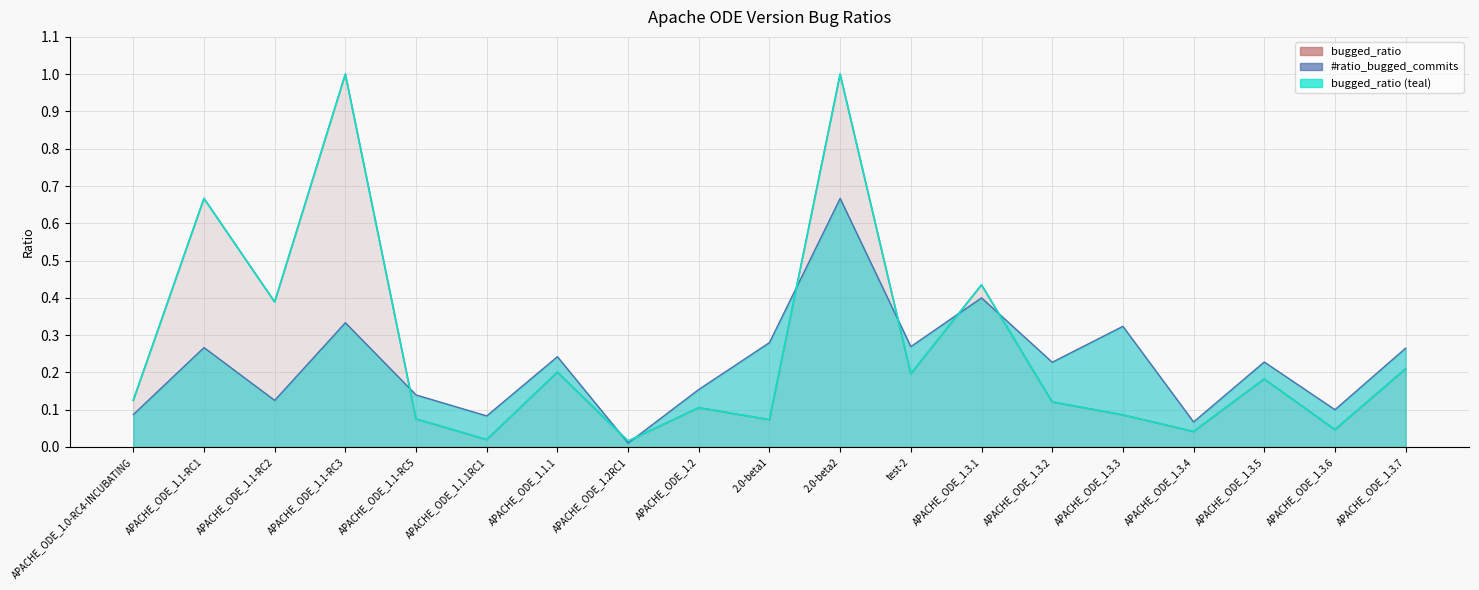

The value at APACHE_ODE_1.2 is 0.1. True or false?

True